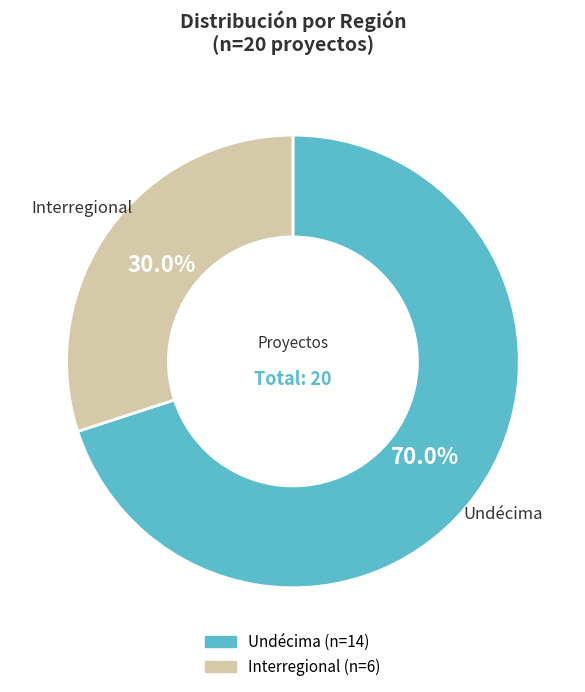

Does any single category account for the majority?

Yes